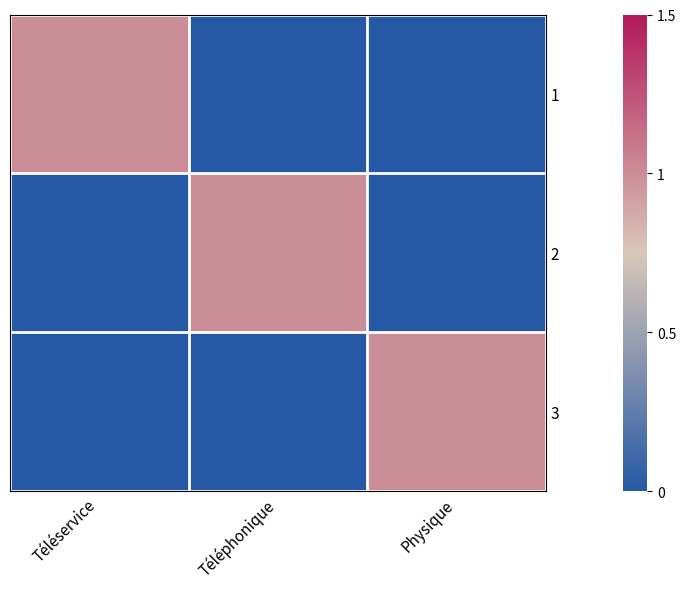

At which category is the sum across all series the highest?

Téléservice